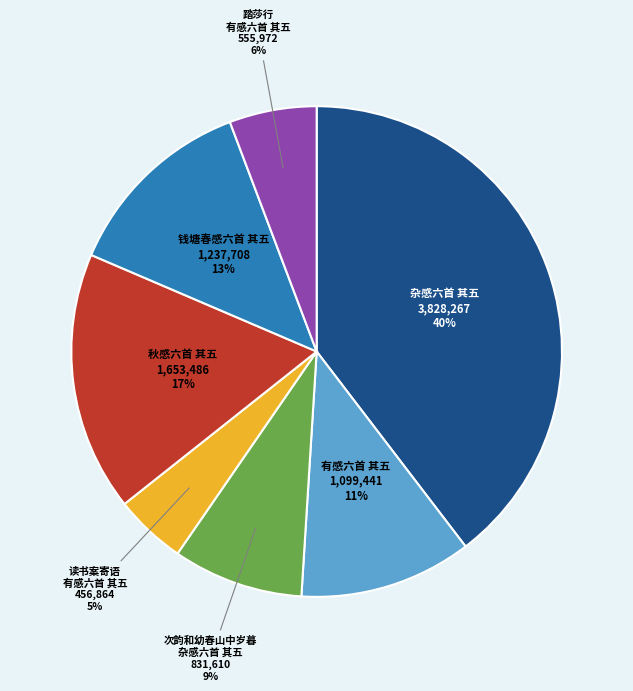

Is the sum of 杂感六首 其五 and 踏莎行 有感六首 其五 greater than half?

No